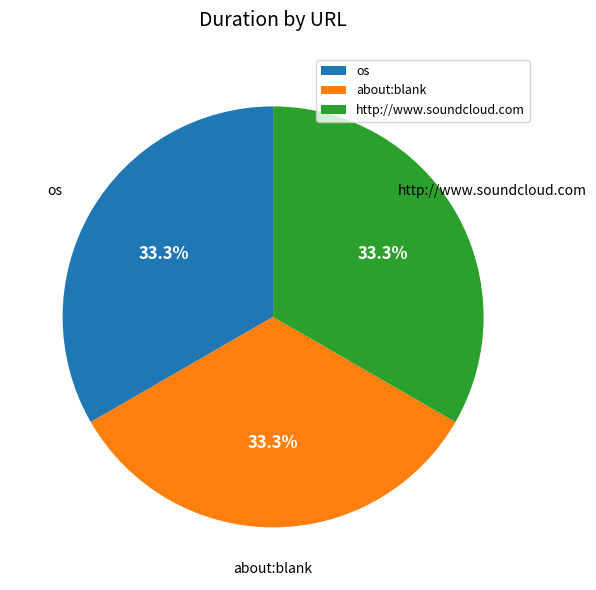

Is it true that about:blank is 33% of the pie?

True